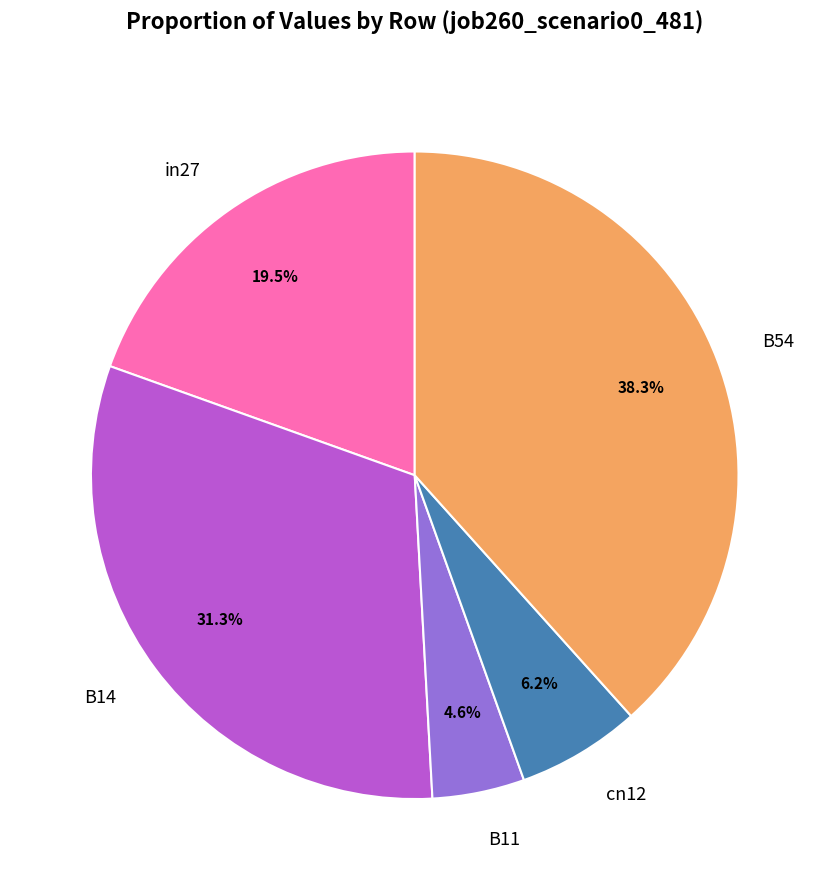

Is there a majority slice in this chart?

No